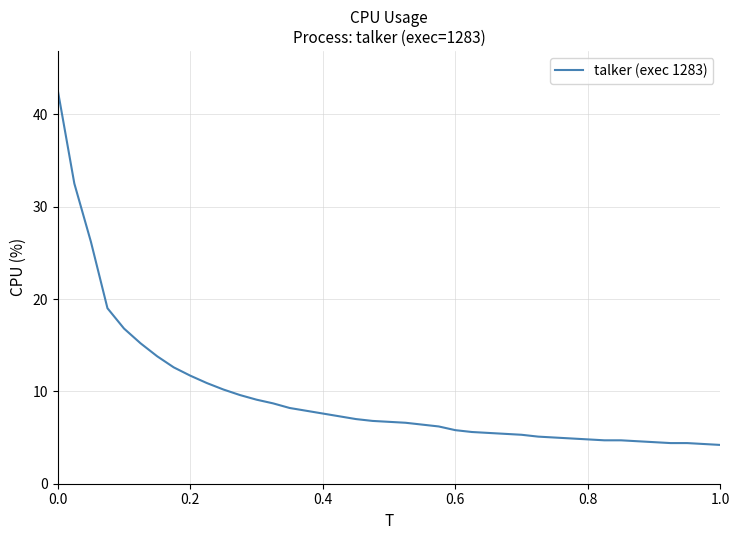

What is the smallest value displayed?

4.2